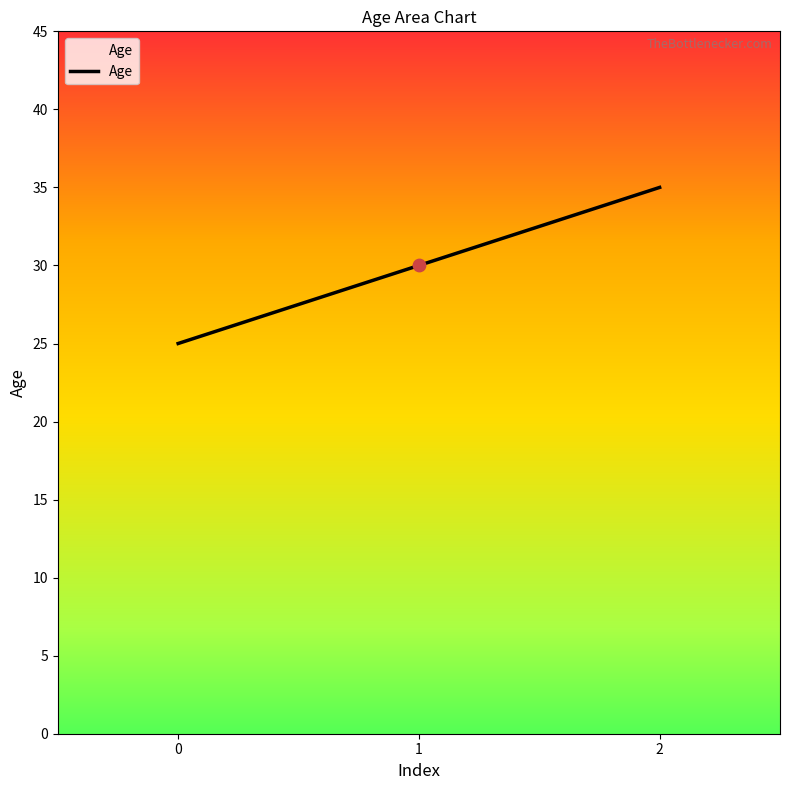

What is the ratio of the value at 2 to the value at 1?

1.2